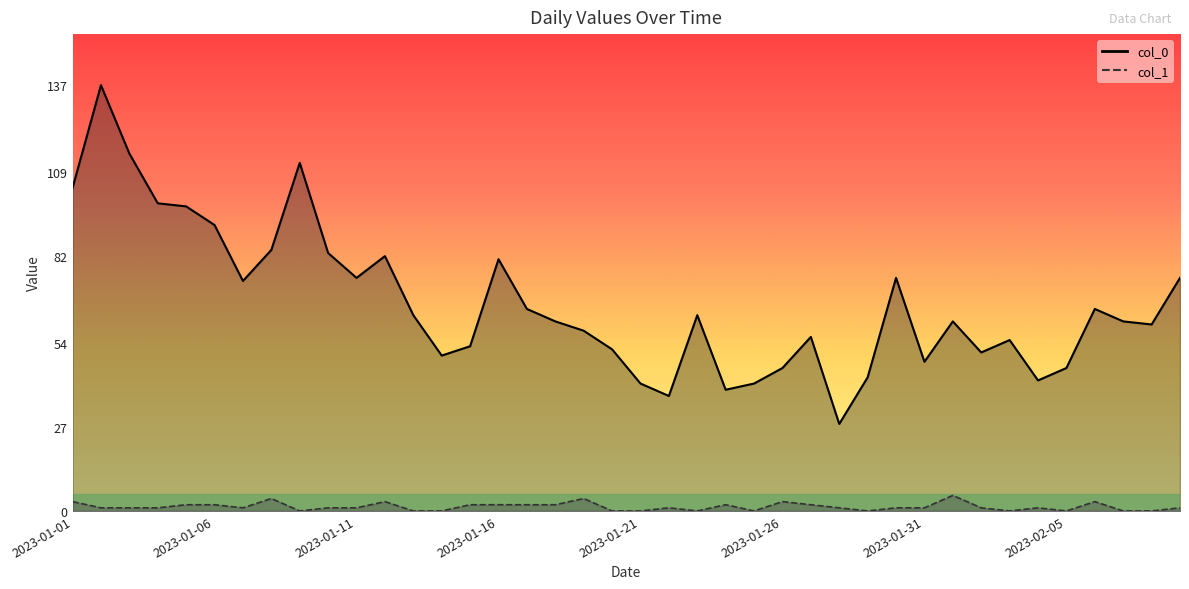

What position from the left is 2023-01-01?

1